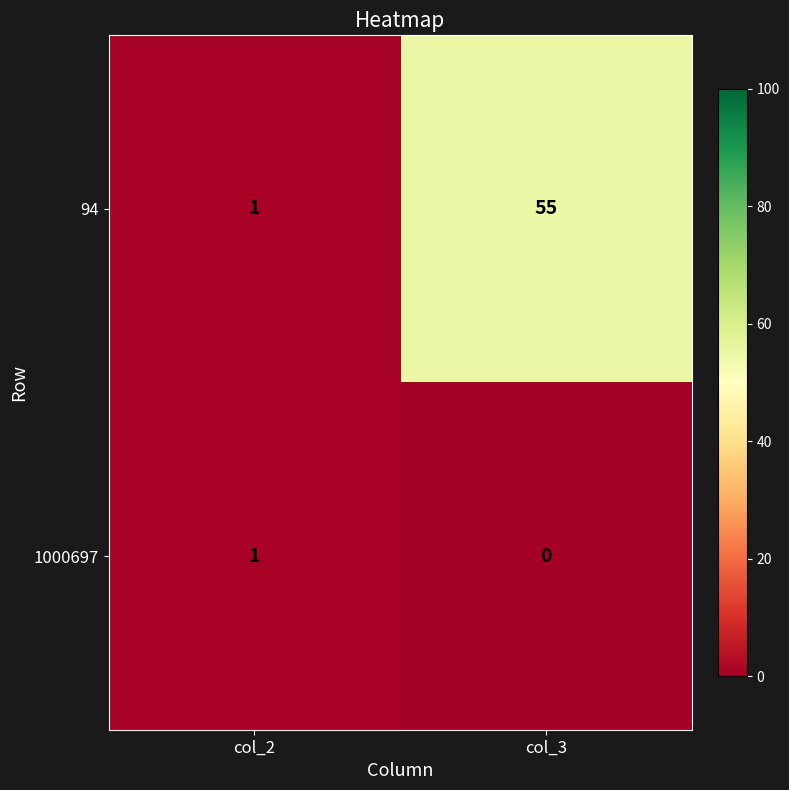

What is the greatest value displayed?

55